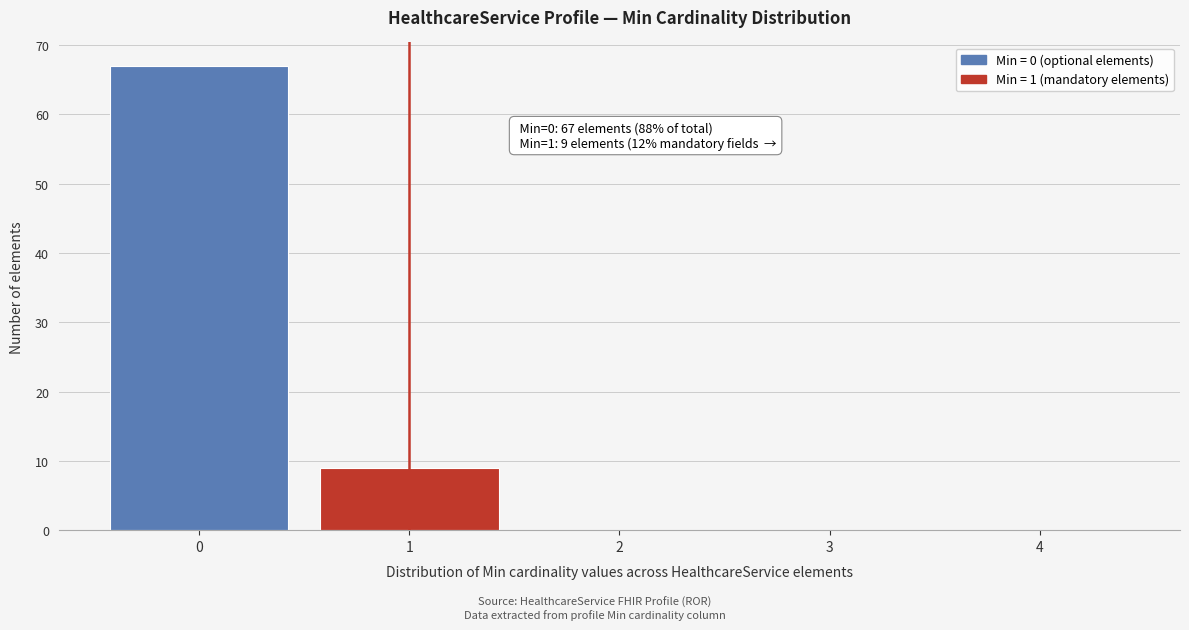

Reading right to left, list all the values displayed in this chart.

4=0	3=0	2=0	1=9	0=67